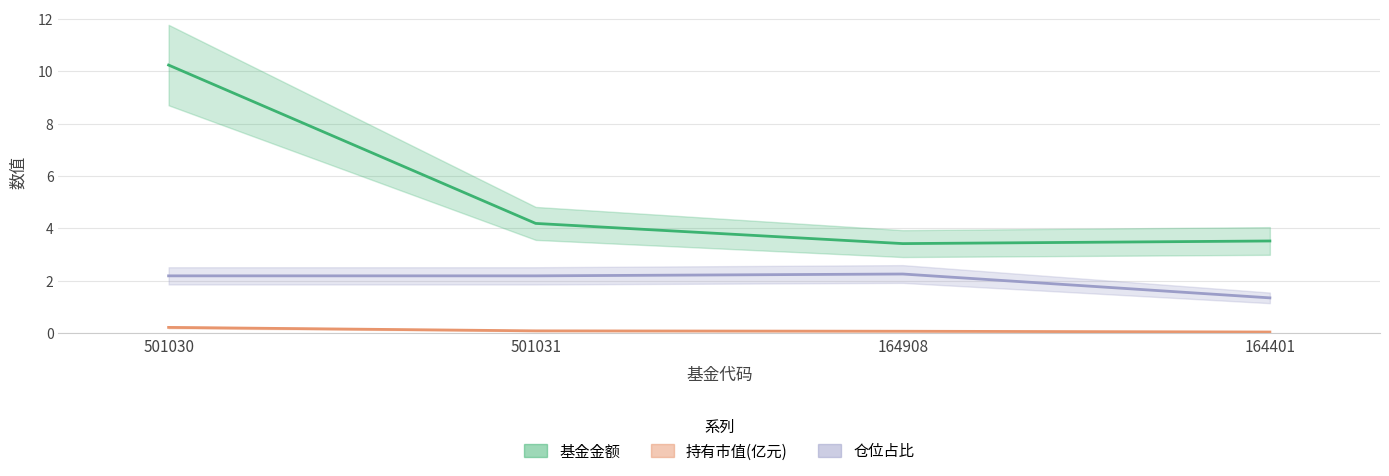

What is the sum of all 仓位占比 values?

8.0